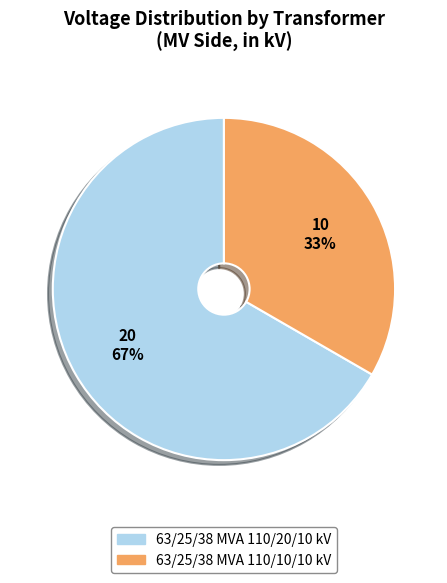

Which slice is the largest?

63/25/38 MVA 110/20/10 kV